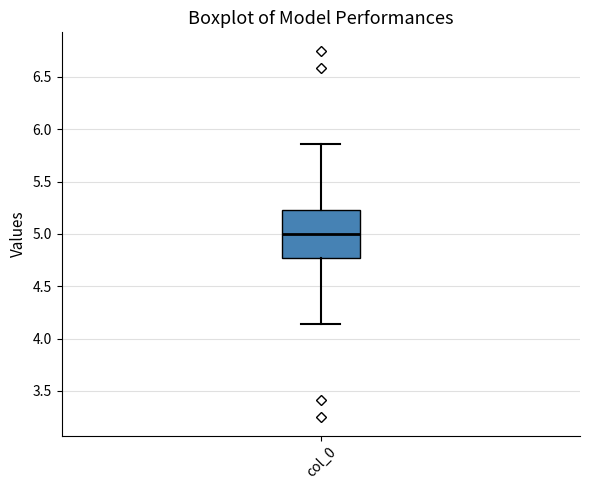

Read this box plot against the y-axis: the position of the median line, the range covered by the box, and the ends of both whiskers. The values are not printed on the chart, so give them approximately, as read against the axis.

median 5.00, box 4.75 to 5.25, whiskers 4.15 to 5.85